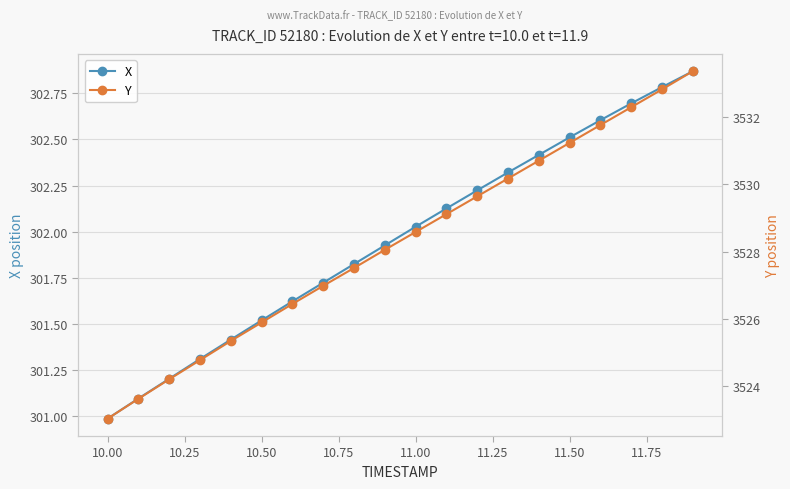

True or false: Y and X intersect in this chart.

False